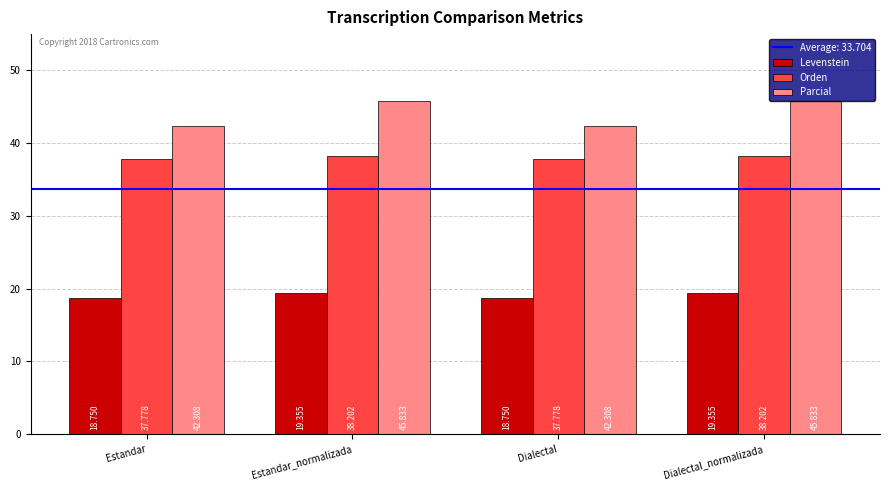

What is the label of the 1st bar from the left?

Estandar